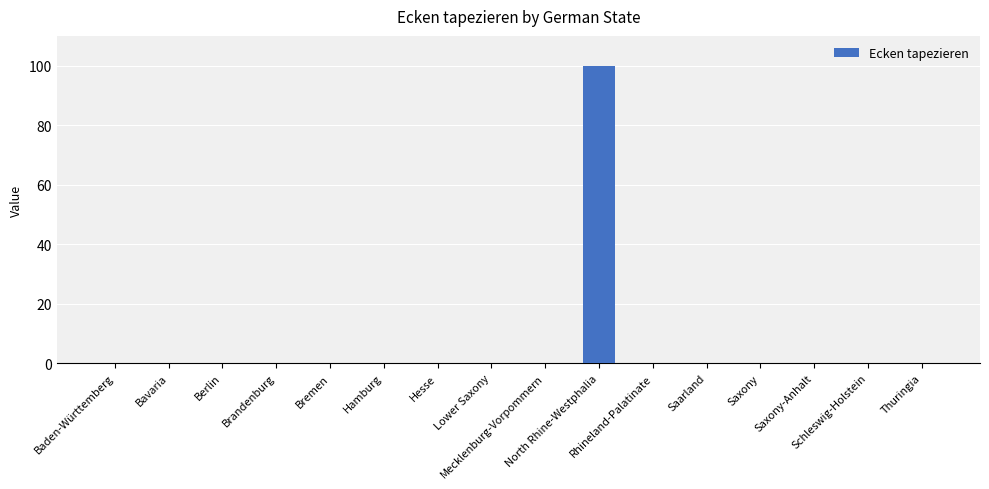

Reading right to left, extract all data points from this chart.

0	0	0	0	0	0	100	0	0	0	0	0	0	0	0	0